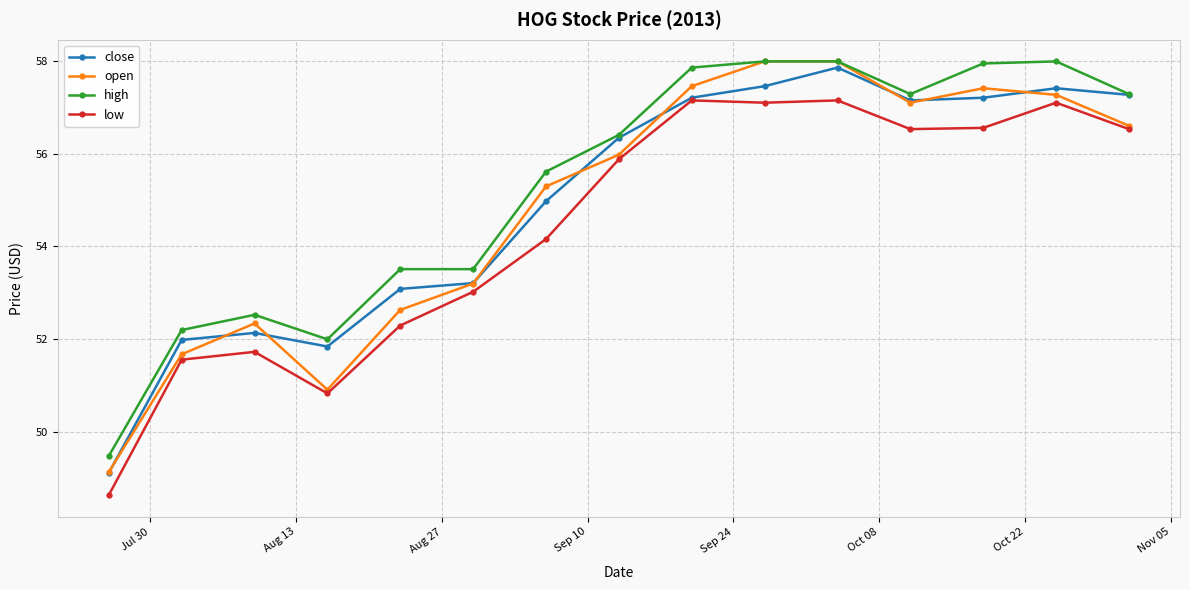

True or false: close has more than 1 points higher than both neighbors.

True